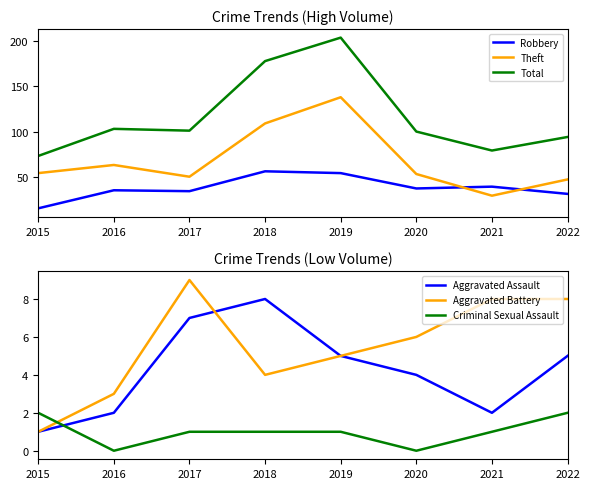

Where is the first local minimum for Aggravated Battery?

2018